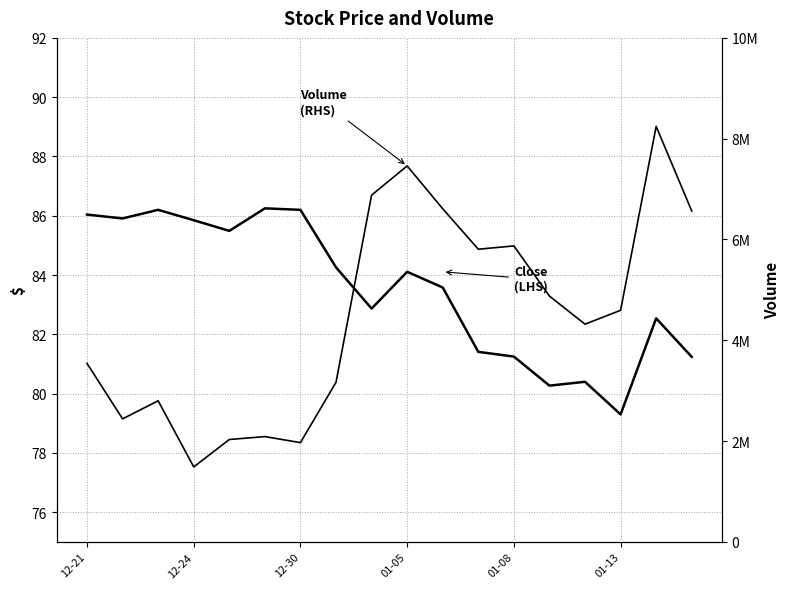

What is the maximum value shown in the chart?

8244200.0